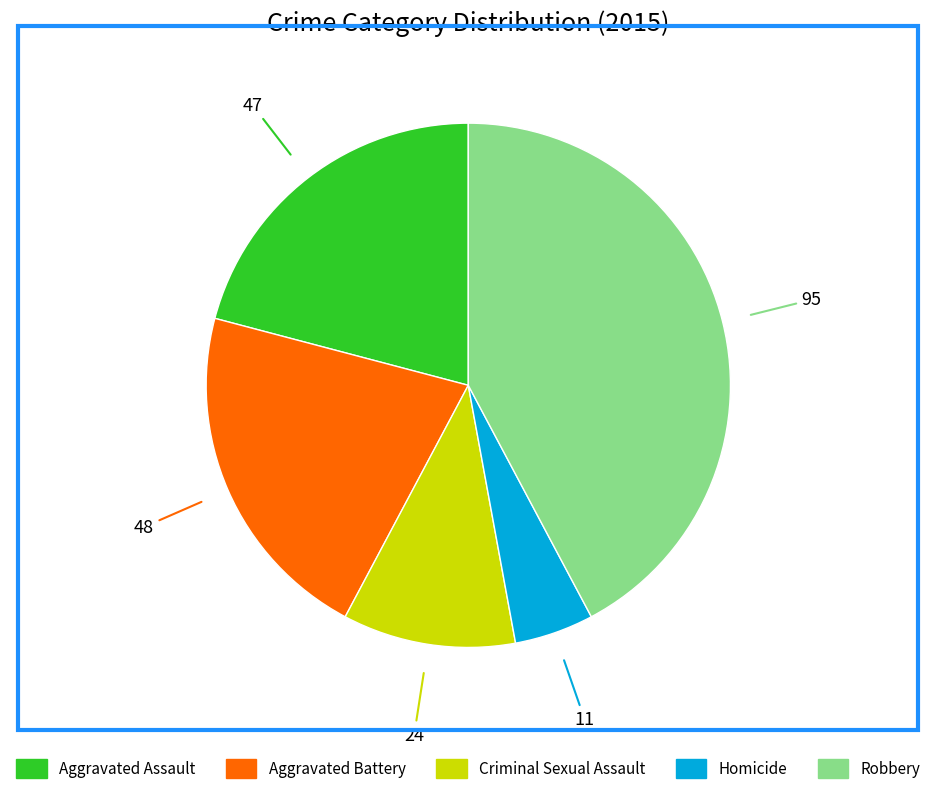

How many segments does this pie chart have?

5